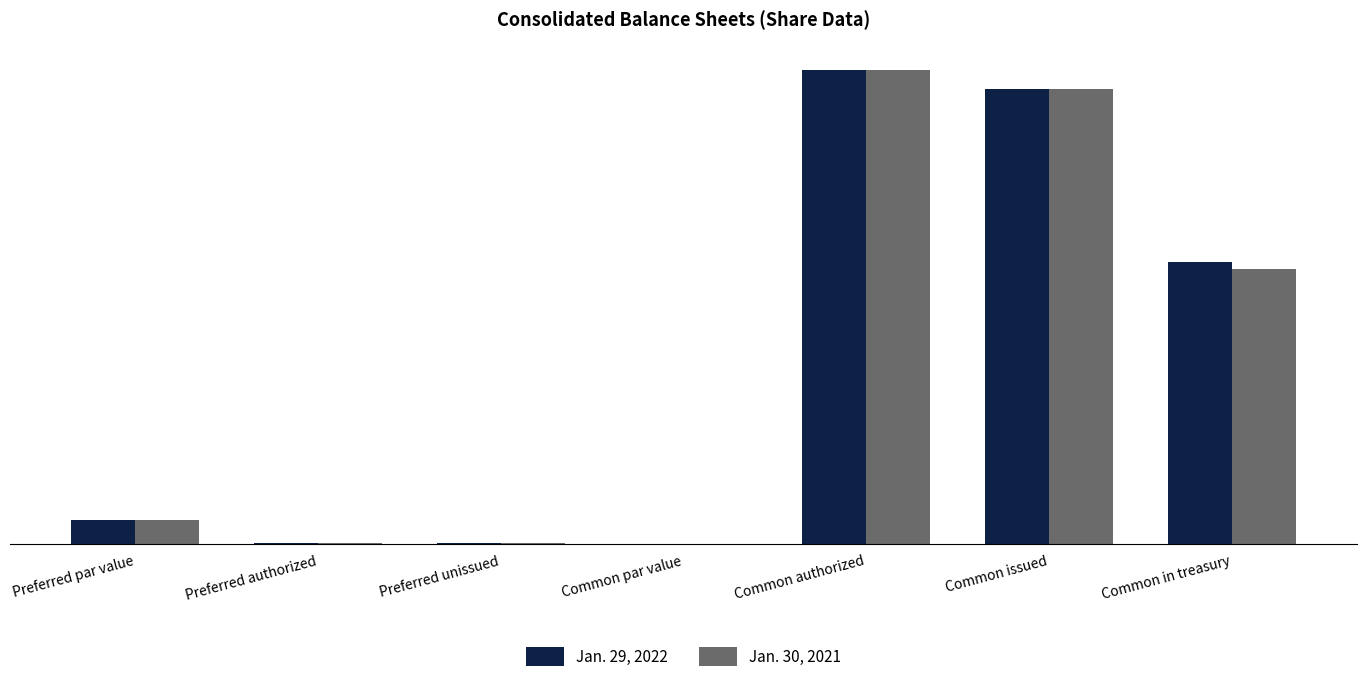

At which label does Jan. 29, 2022 reach its peak?

Common authorized